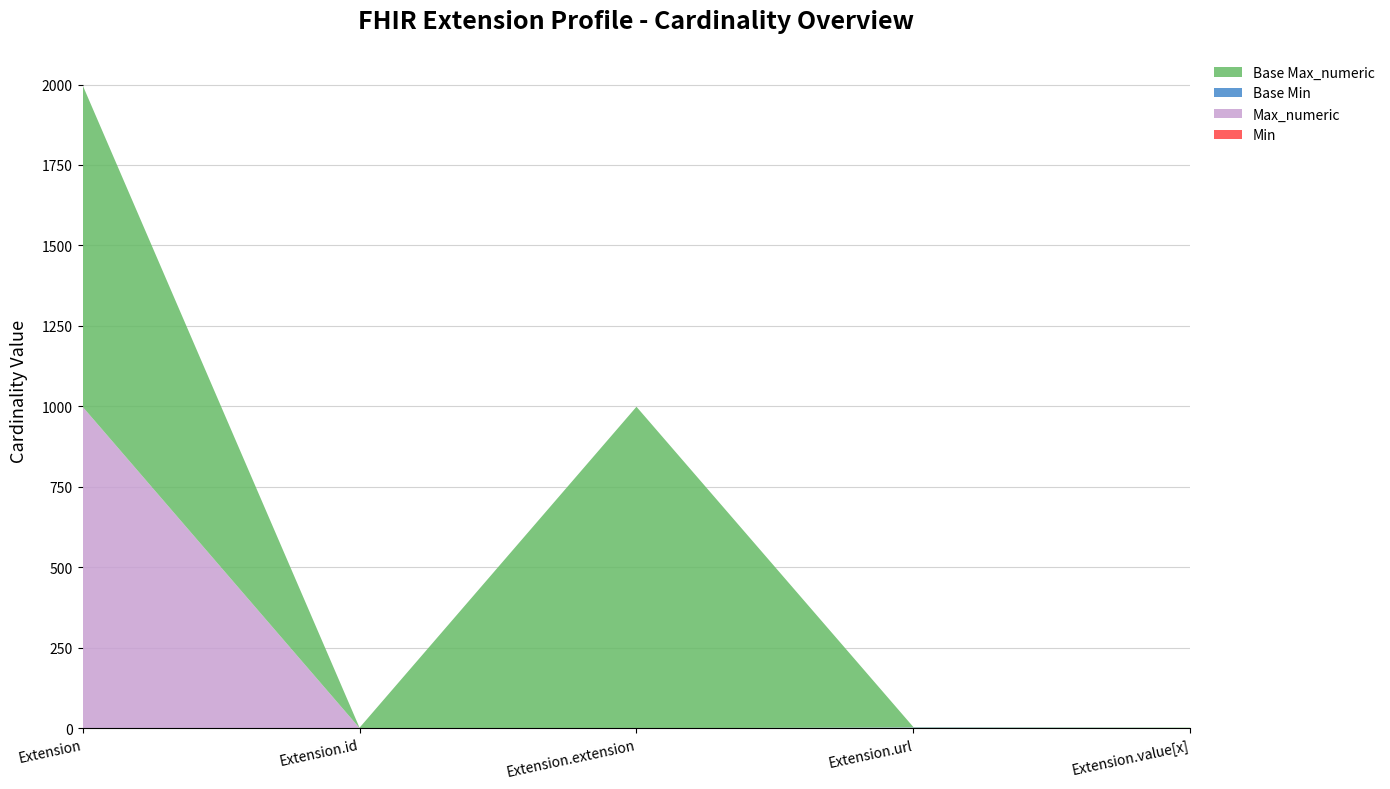

Reading left to right, list all the values displayed in this chart.

Min: 0	0	0	1	0
Max_numeric: 999	1	0	1	1
Base Min: 0	0	0	1	0
Base Max_numeric: 999	1	999	1	1